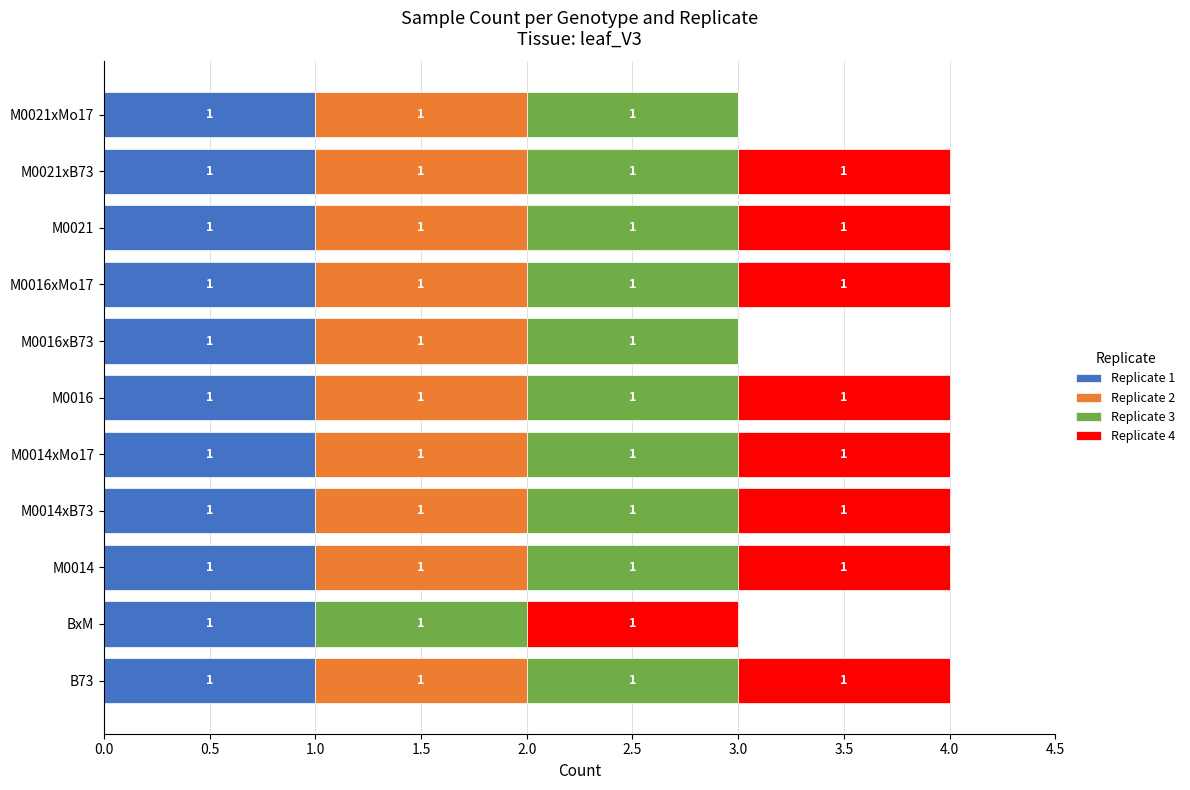

What is the total value across all series at M0014xMo17?

4